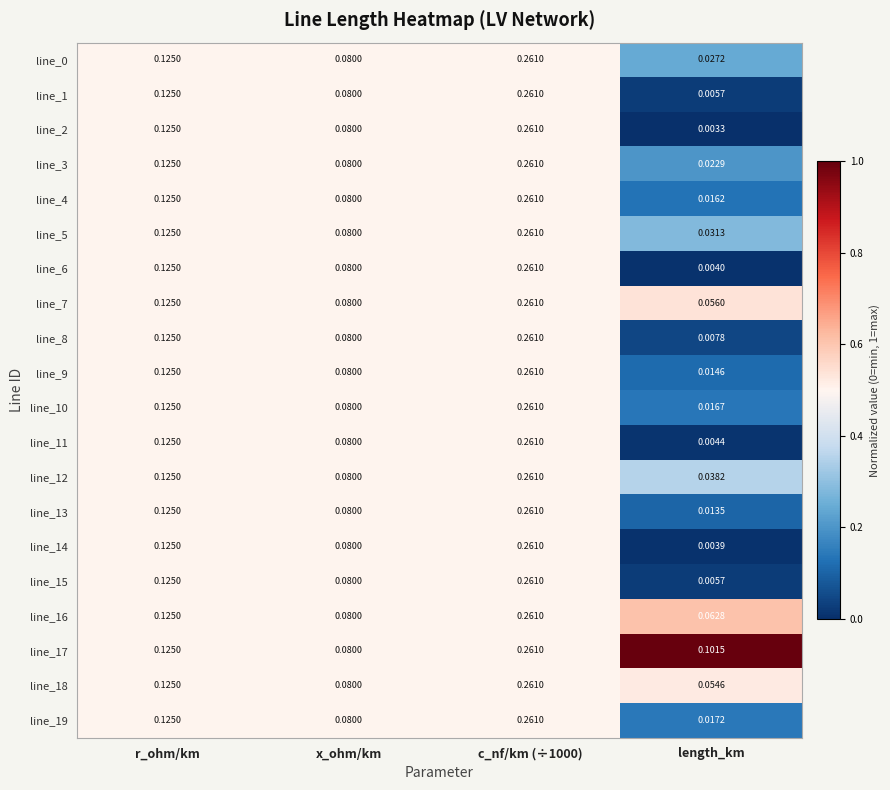

At which label is line_2 closest to 0?

length_km